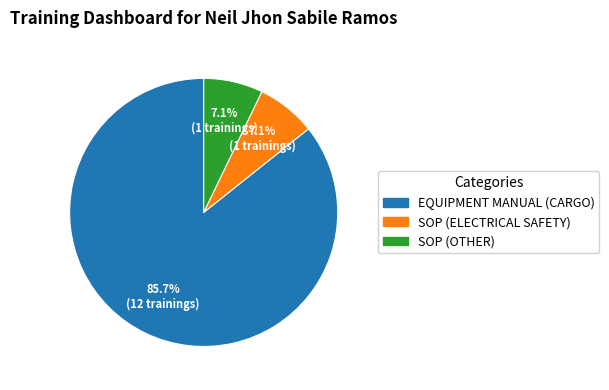

Is it true that SOP (OTHER) is 1% of the pie?

False